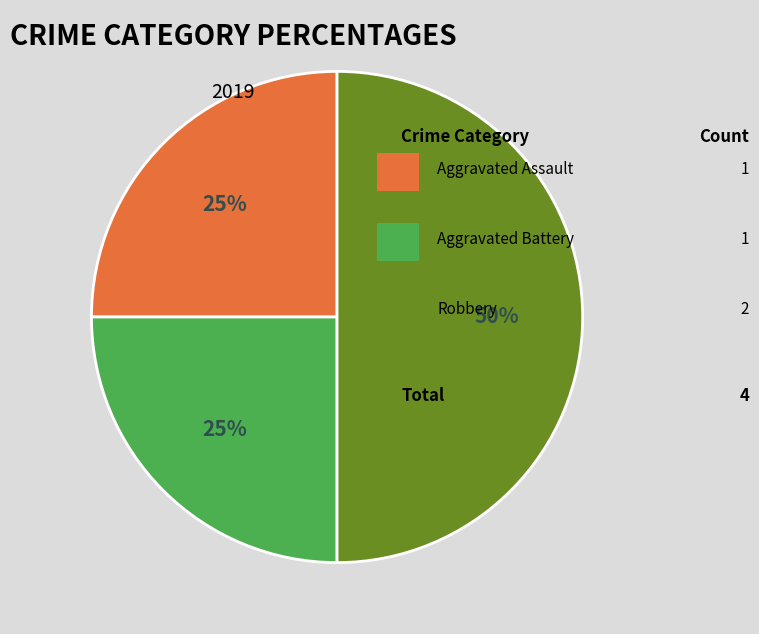

To the nearest percent, what is the difference between the largest and smallest slice percentages?

25%